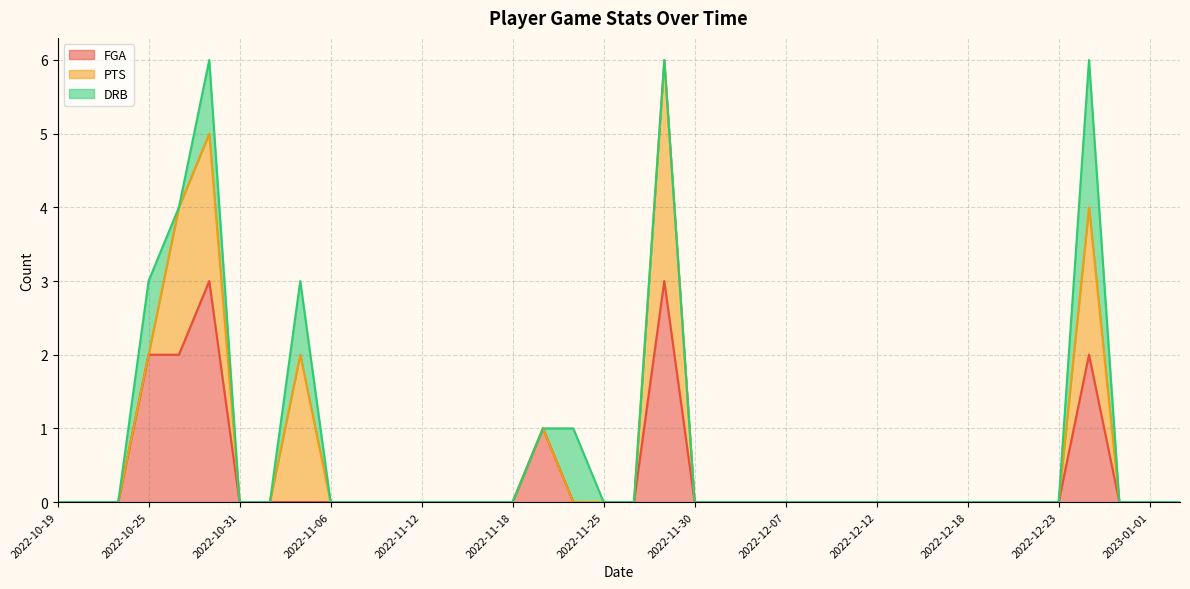

What is the maximum value for FGA?

3